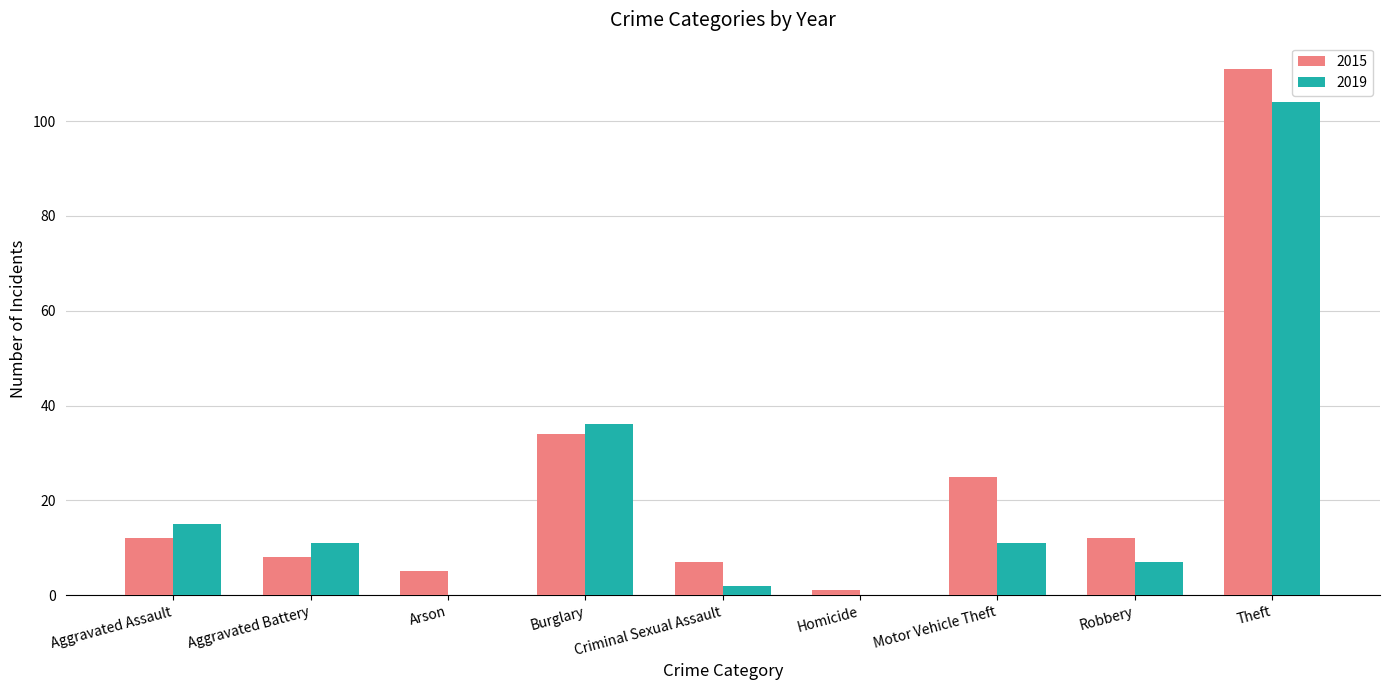

At which label does 2019 first exceed 11?

Aggravated Assault